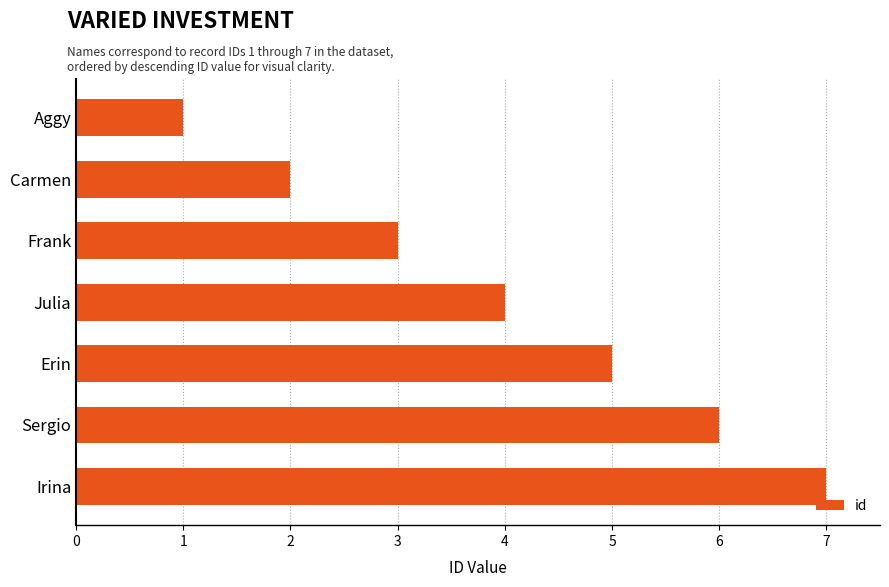

Read the value at Irina.

7